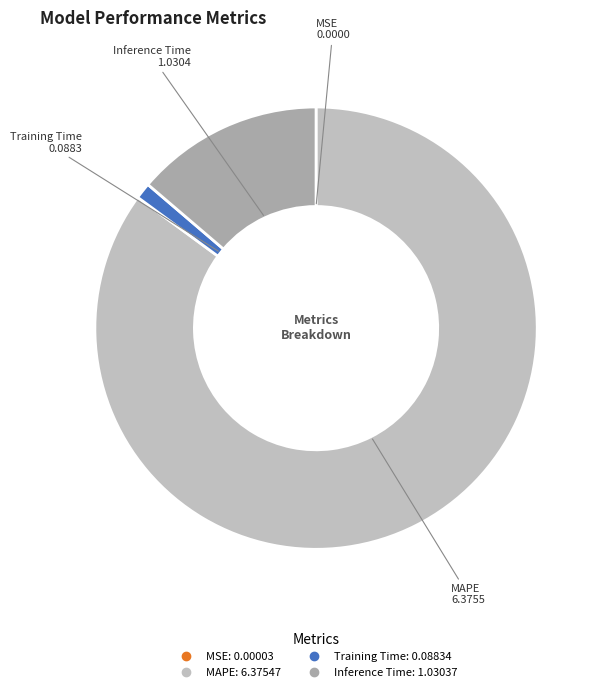

Is MAPE the majority of the pie?

Yes